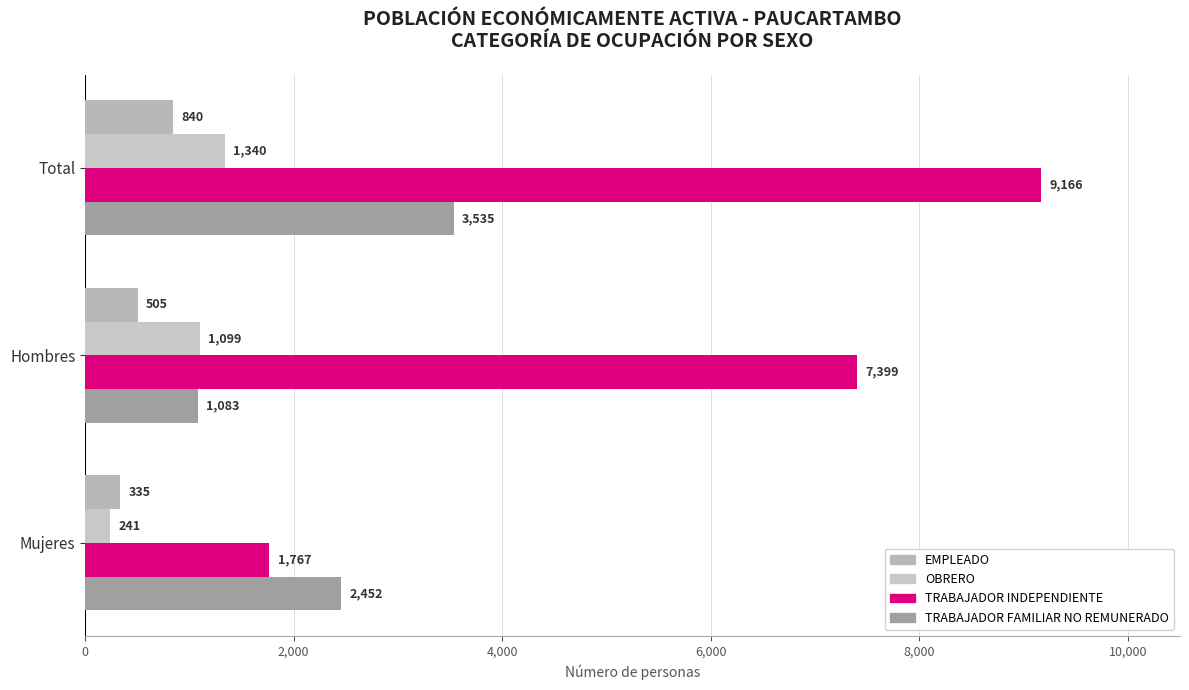

What are all the series names shown in the legend?

EMPLEADO, OBRERO, TRABAJADOR INDEPENDIENTE, TRABAJADOR FAMILIAR NO REMUNERADO